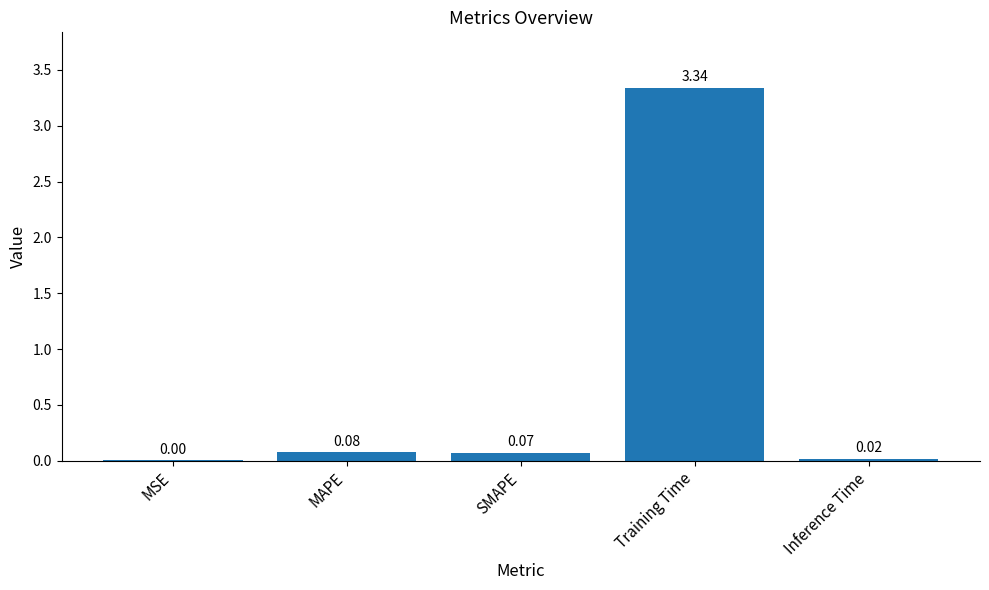

Are the bars horizontal?

No